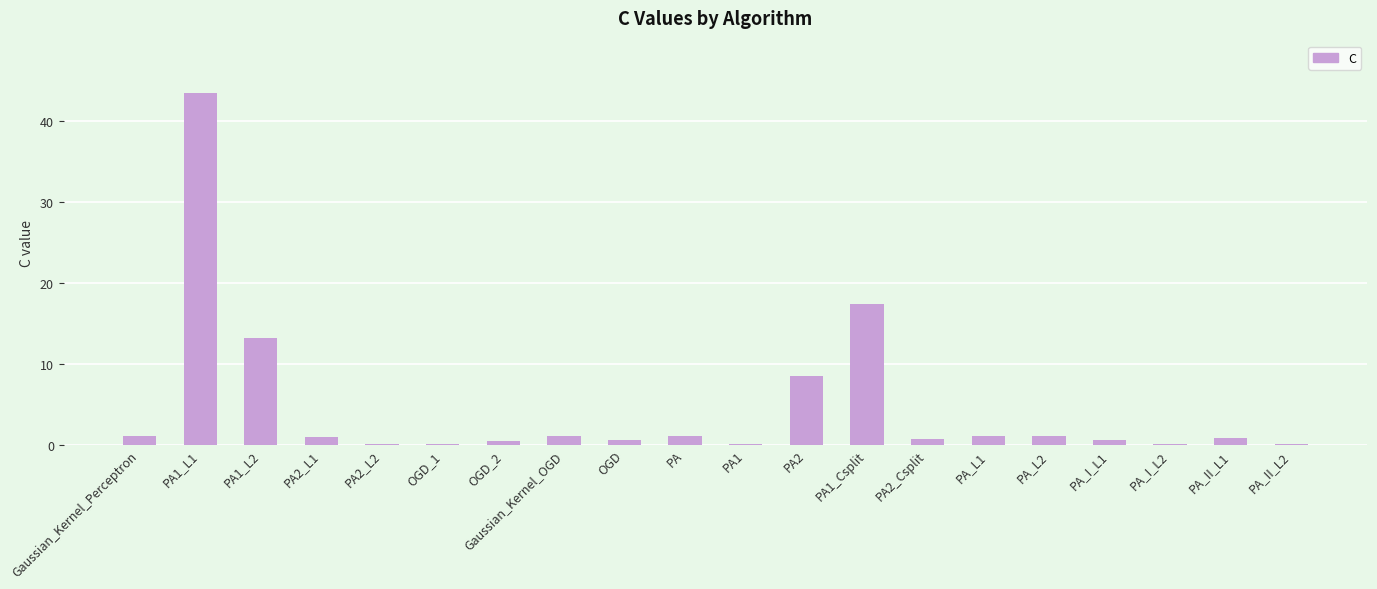

Is it true that the value at PA2 is 8.4?

True